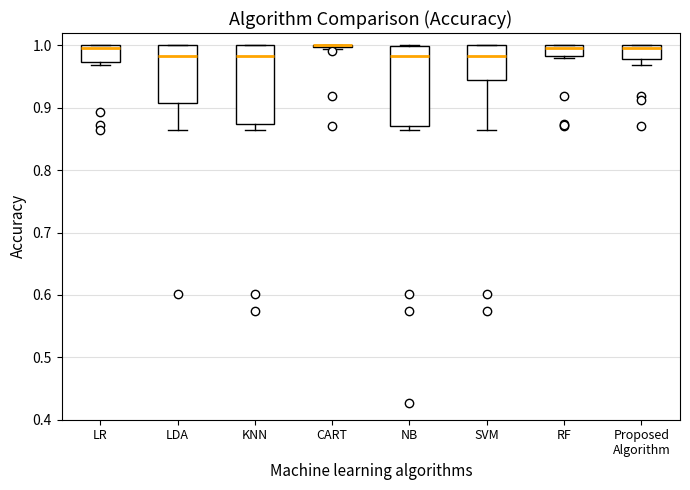

Where is the upper edge of the box for RF on the y-axis? The values are not printed on the chart, so give them approximately, as read against the axis.

1.00